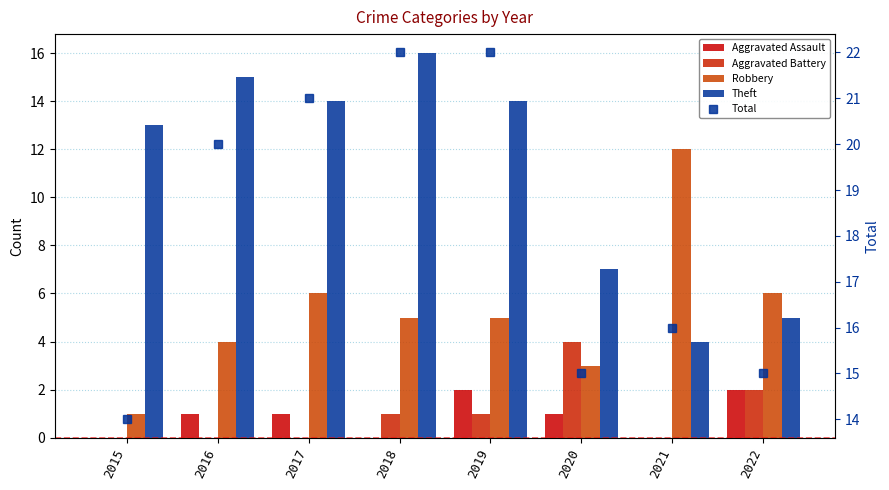

The value of Aggravated Assault at 2015 is 1. True or false?

False